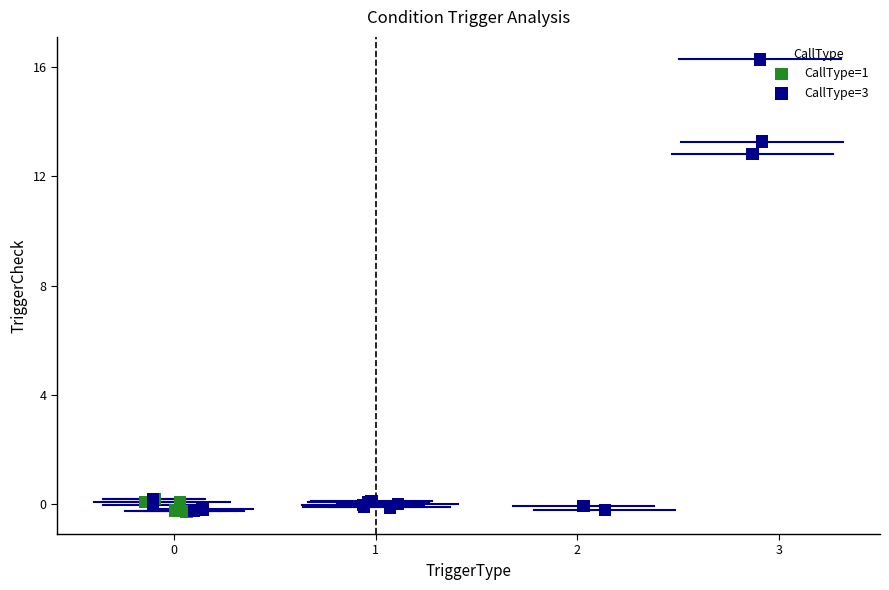

Which series has the widest spread of Y values?

CallType=3